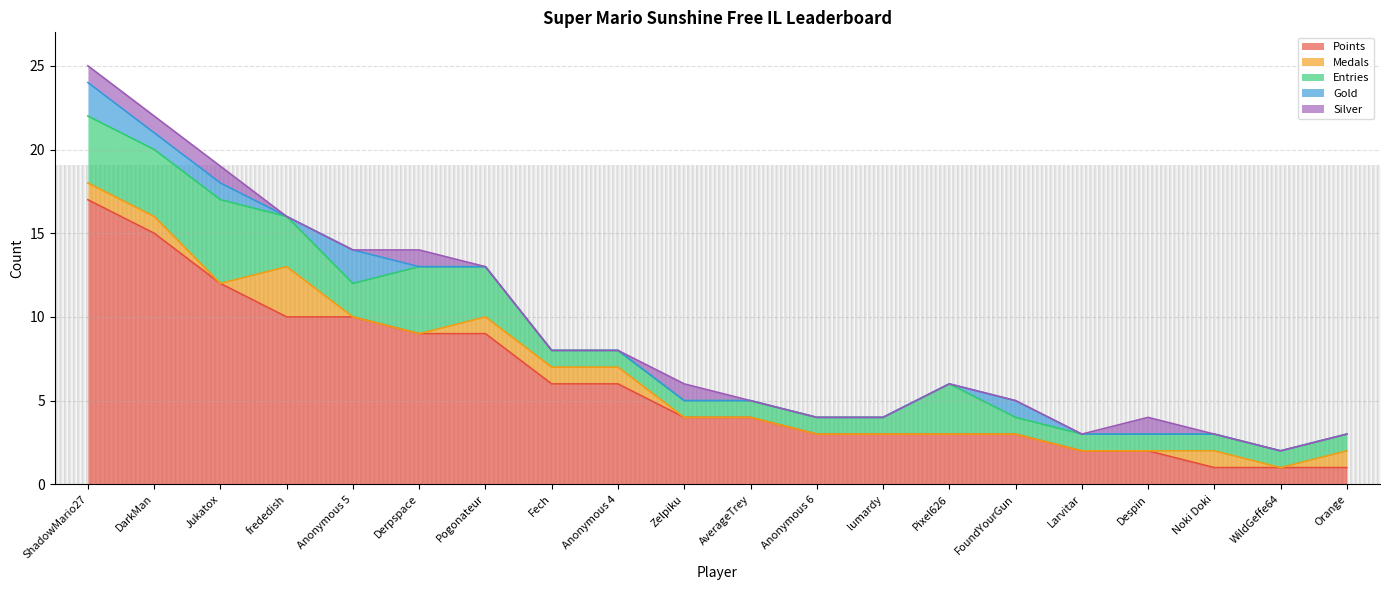

True or false: Silver and Entries cross at least once.

False